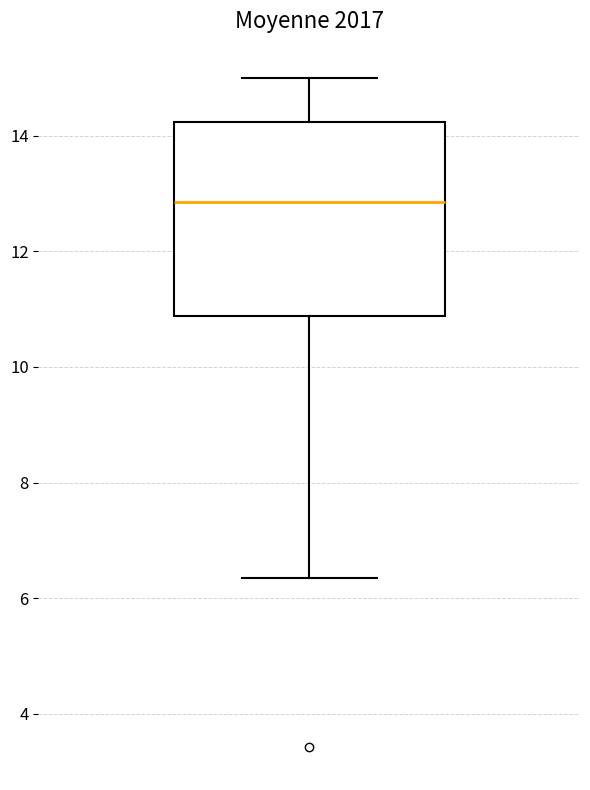

Transcribe this box plot: give where the median line is, the range the box spans, and where the two whiskers end, as read against the y-axis. The values are not printed on the chart, so give them approximately, as read against the axis.

median 12.8, box 10.8 to 14.2, whiskers 6.4 to 15.0